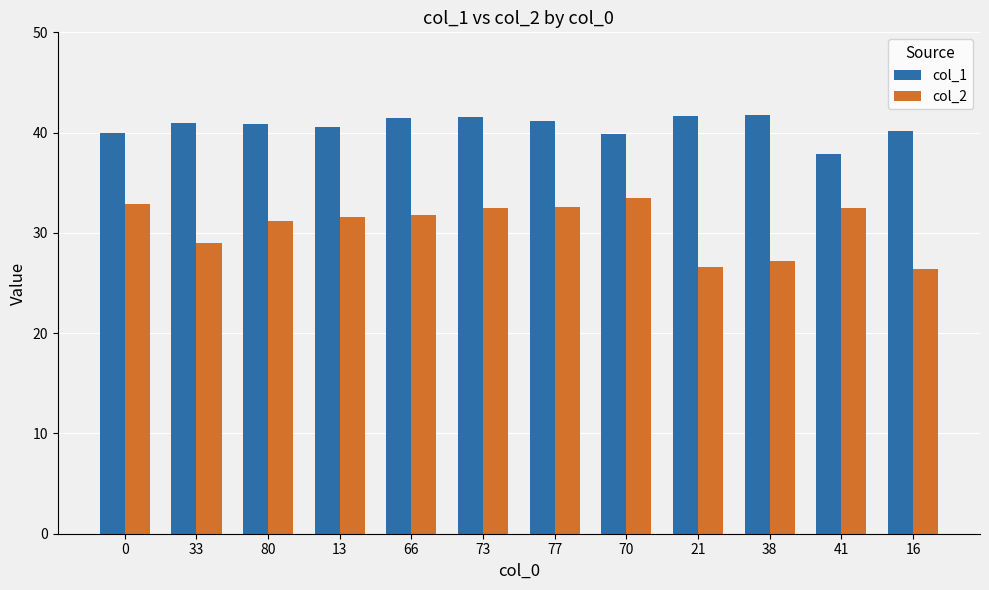

At how many categories does at least one series exceed 37?

12